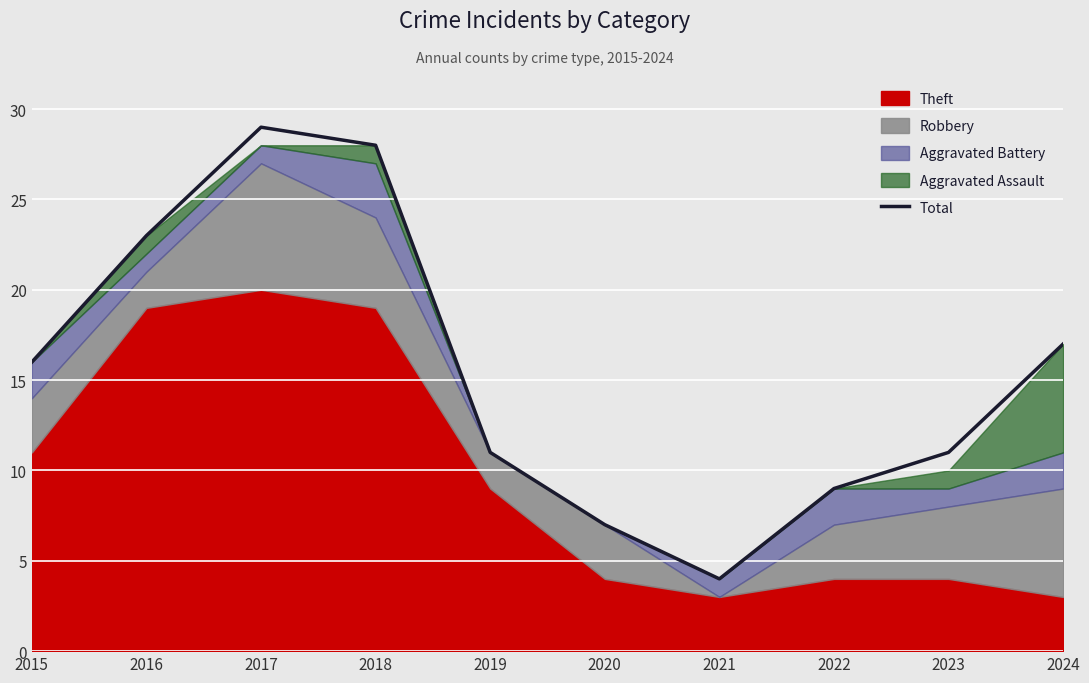

The chart shows a value of 16 at 2015. True or false?

True